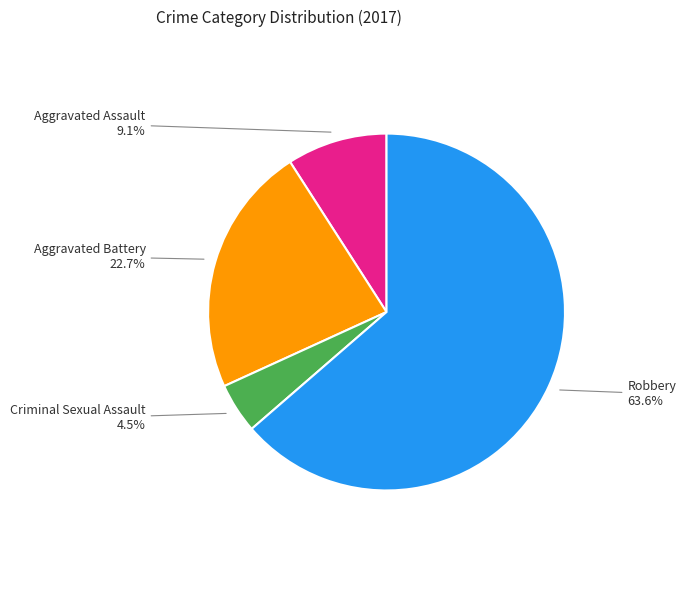

Does any single category account for the majority?

Yes